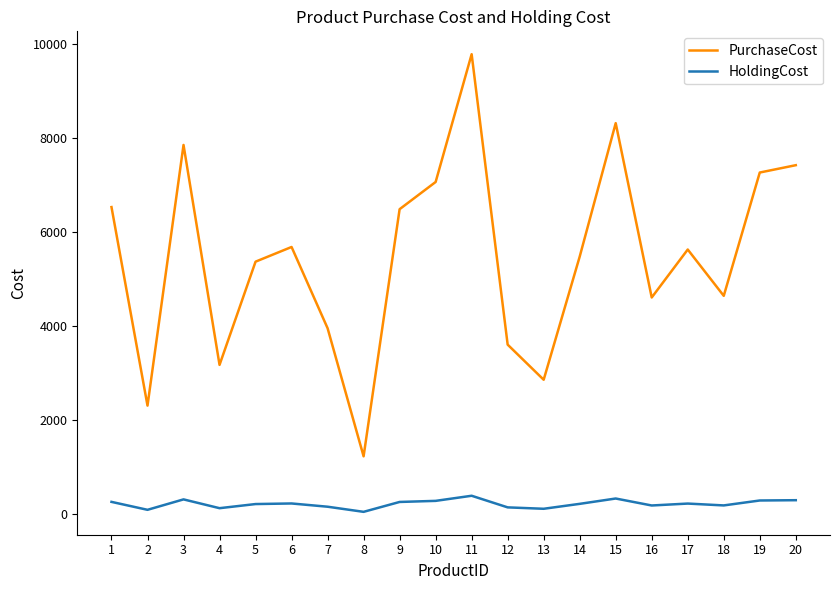

Does the chart display data point markers on the line(s)?

No